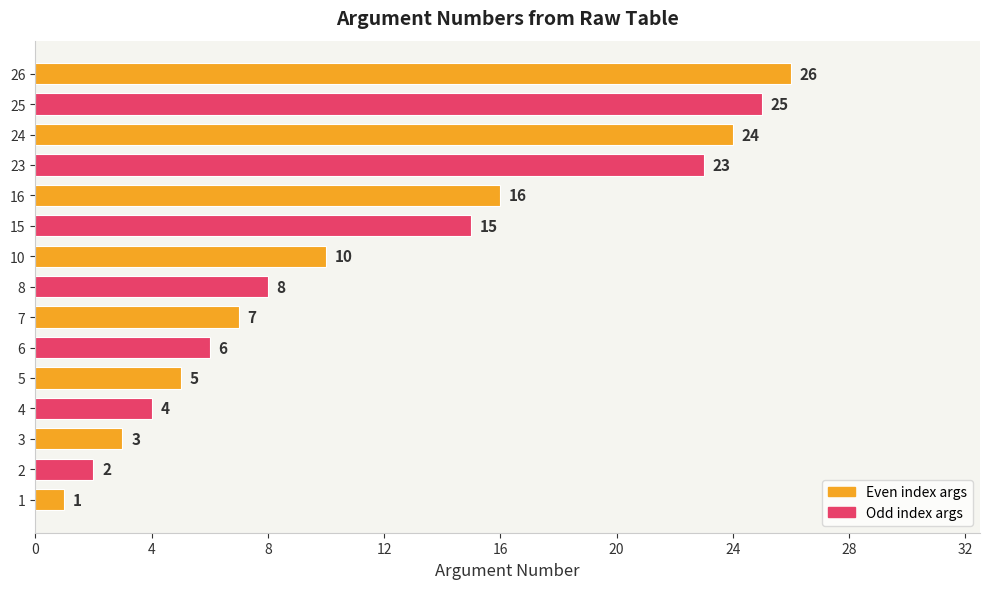

Is it true that the value at 16 is 2?

False